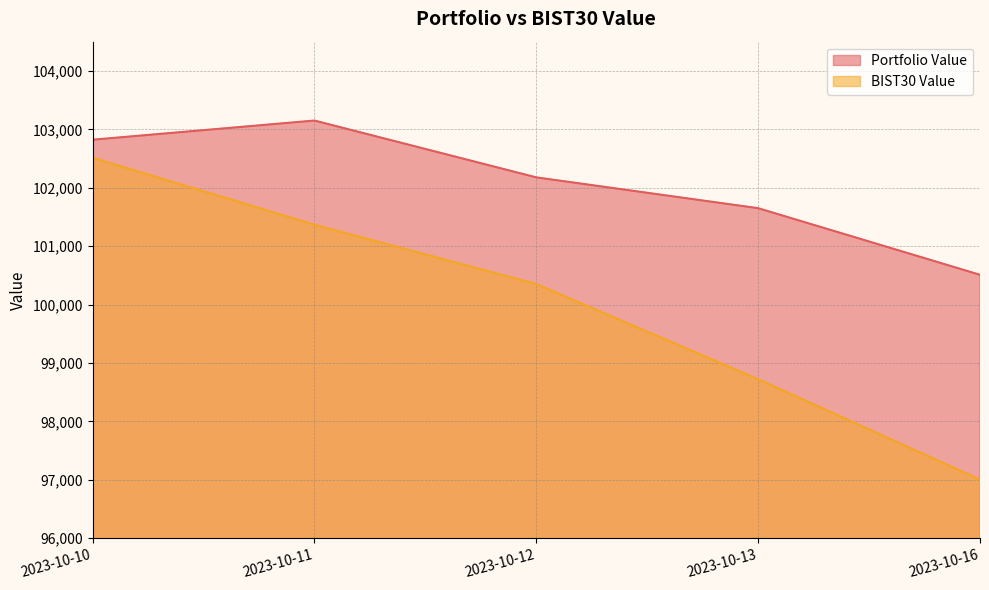

Reading left to right, transcribe all the data shown in this chart.

Portfolio Value: 2023-10-10=102821.7	2023-10-11=103149.7	2023-10-12=102177.2	2023-10-13=101649.9	2023-10-16=100509.9
BIST30 Value: 2023-10-10=102514.3	2023-10-11=101367.5	2023-10-12=100352.0	2023-10-13=98724.3	2023-10-16=97005.9